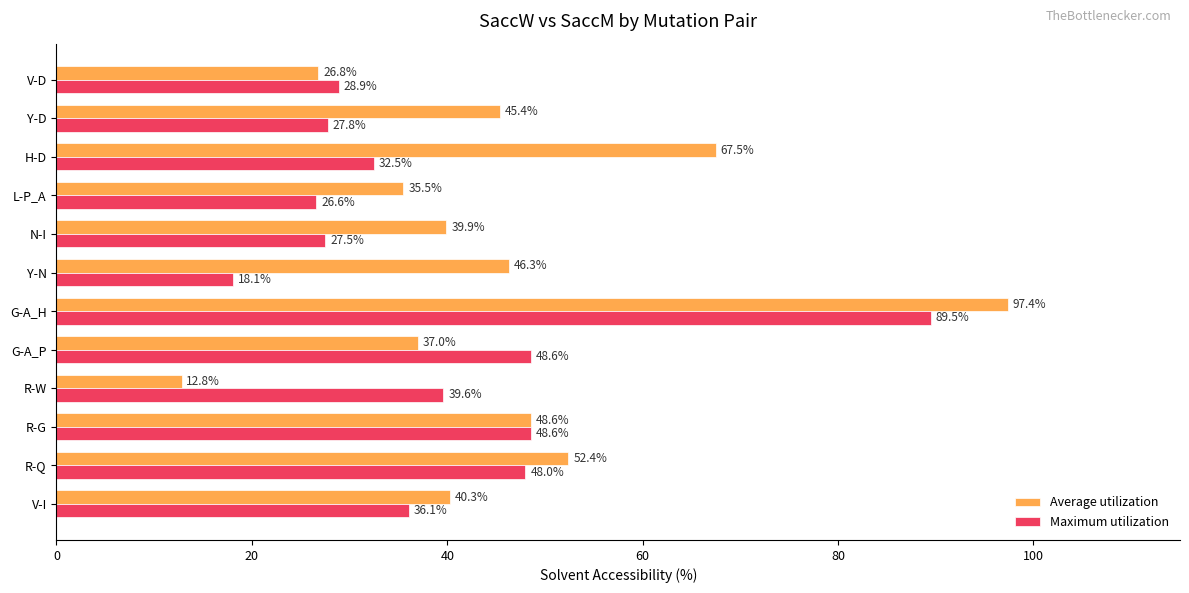

True or false: Average utilization has a value of 39.9 at N-I.

True